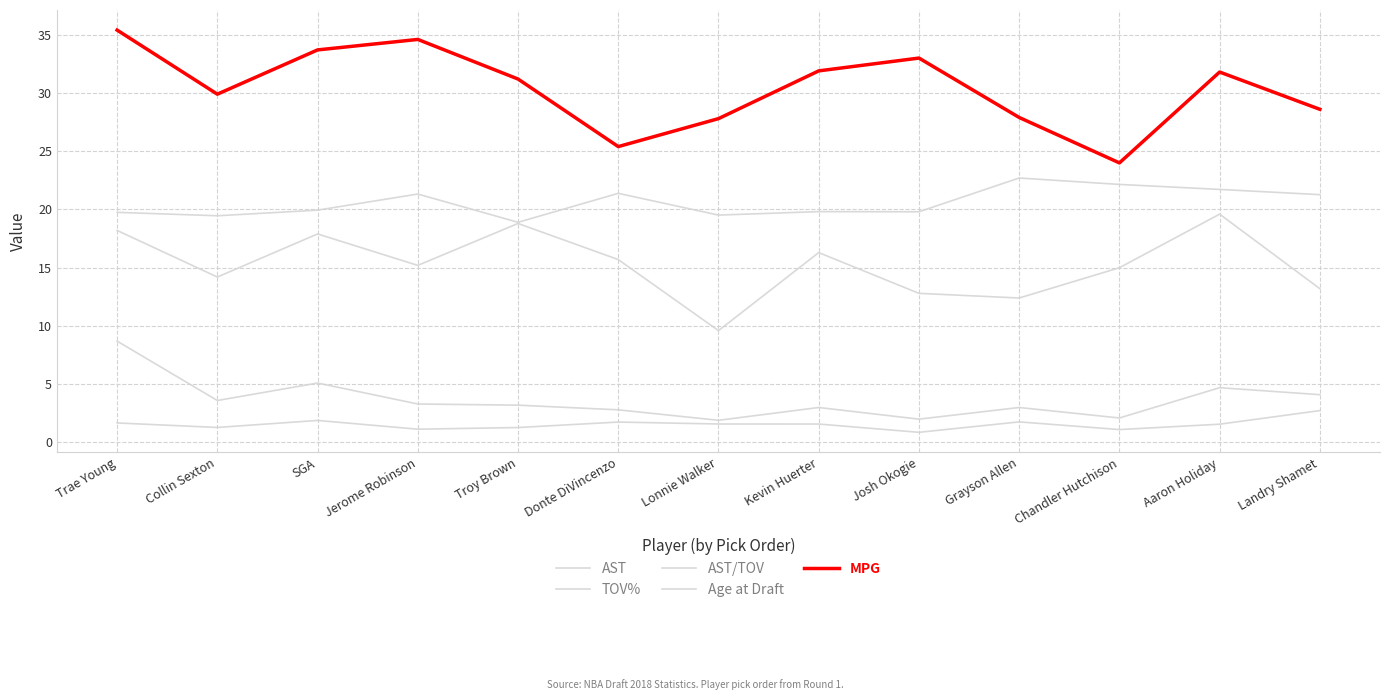

How many lines are shown in the chart?

5